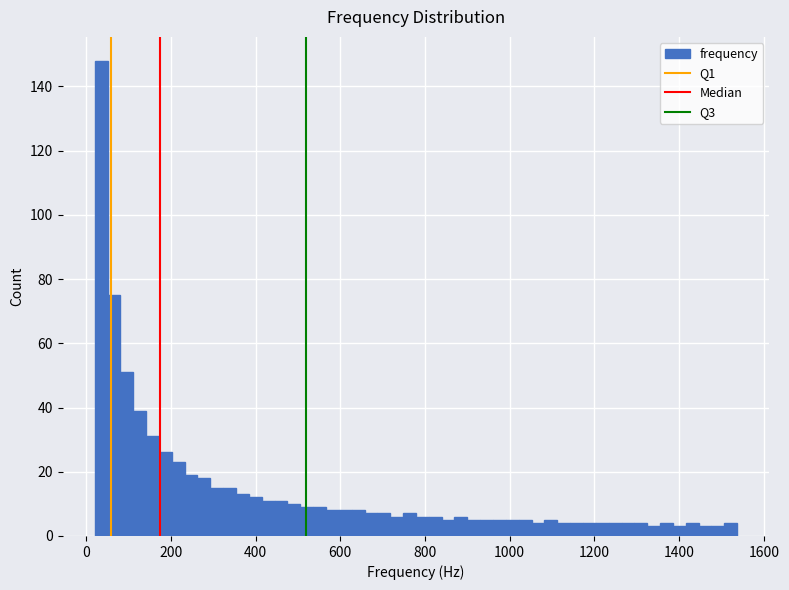

Read against the x-axis, roughly where is the centre of the tallest bar?

40